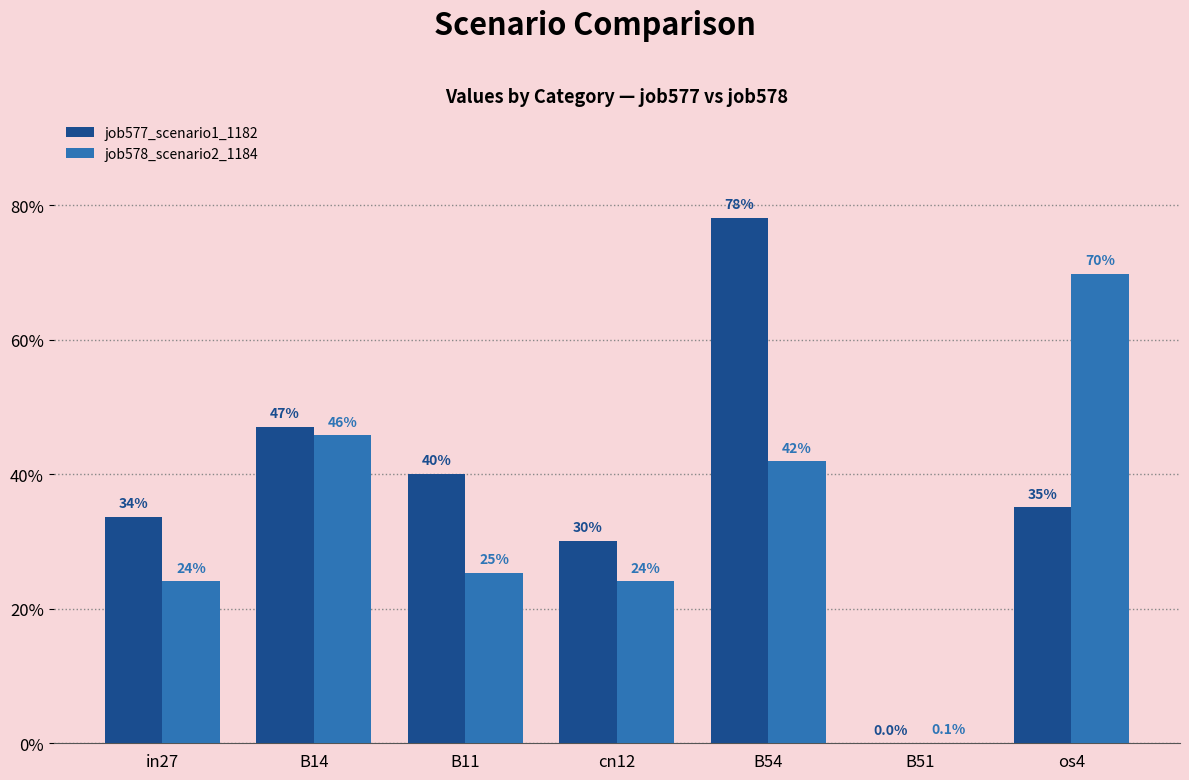

What are all the series names shown in the legend?

job577_scenario1_1182, job578_scenario2_1184